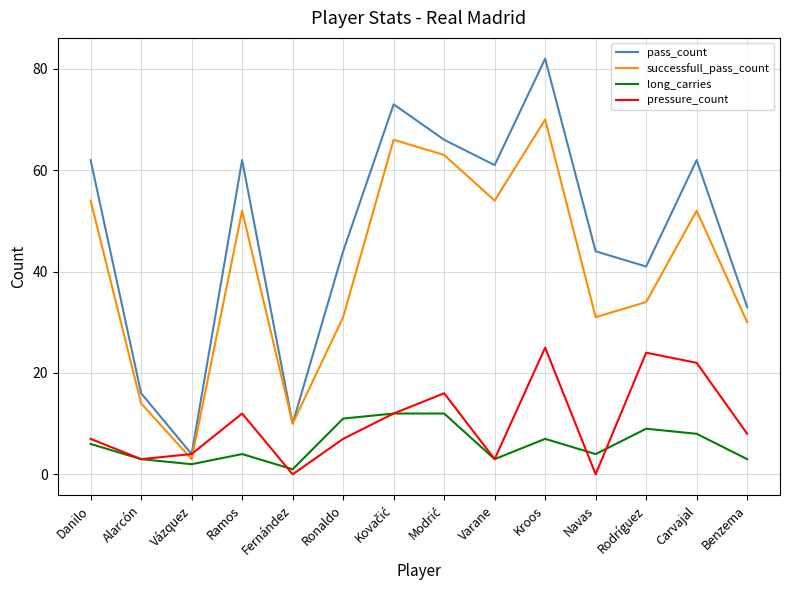

What is the difference between the pass_count values at Danilo and Vázquez?

58